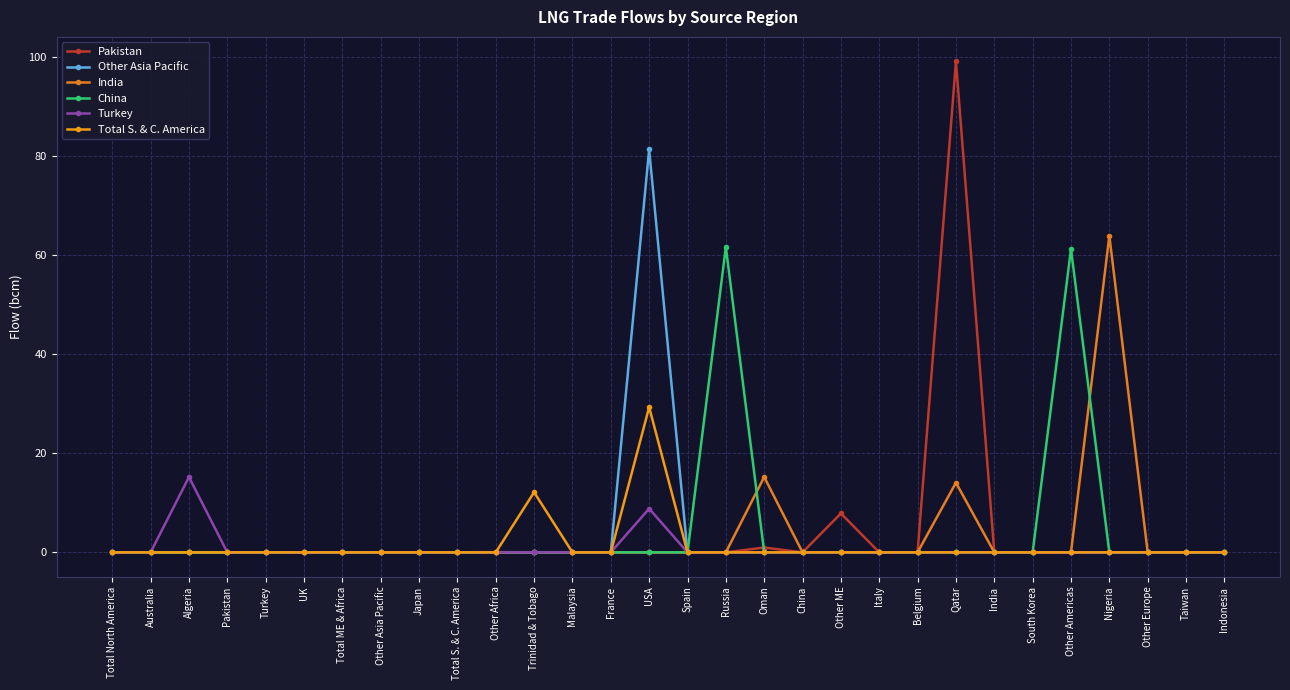

How many data points does each series have?

30